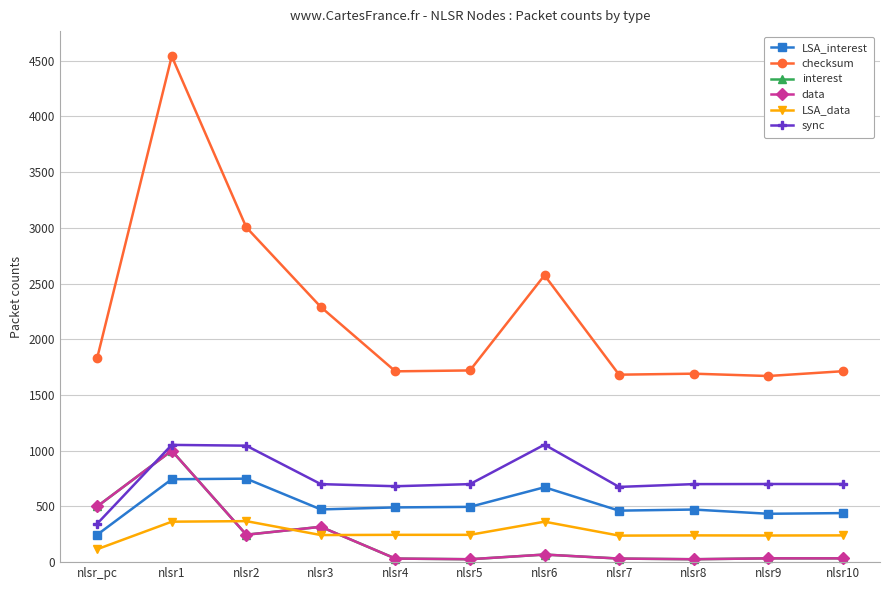

Count the number of categories in the chart.

11